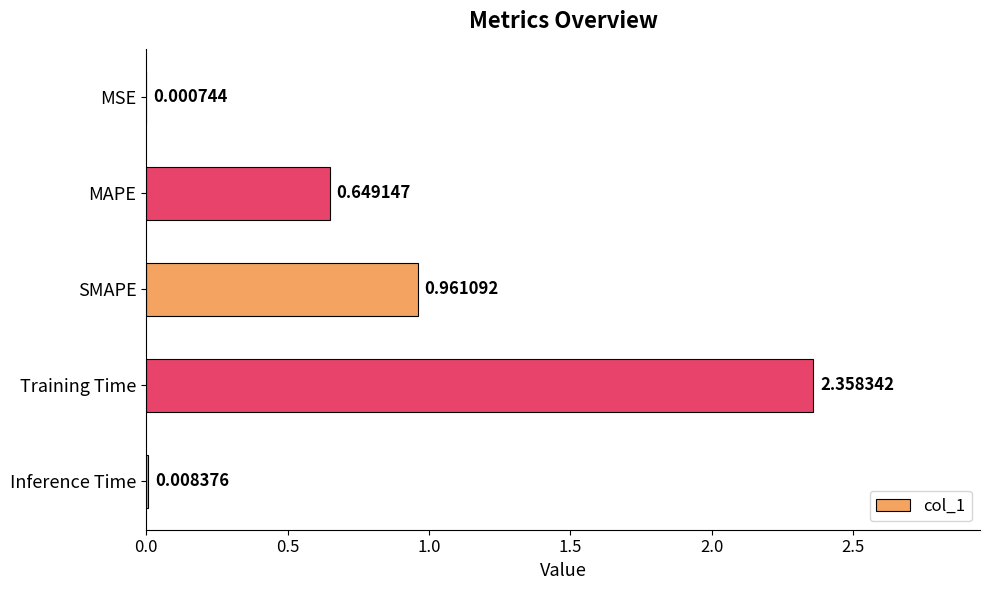

Which has a higher value, Inference Time or Training Time?

Training Time